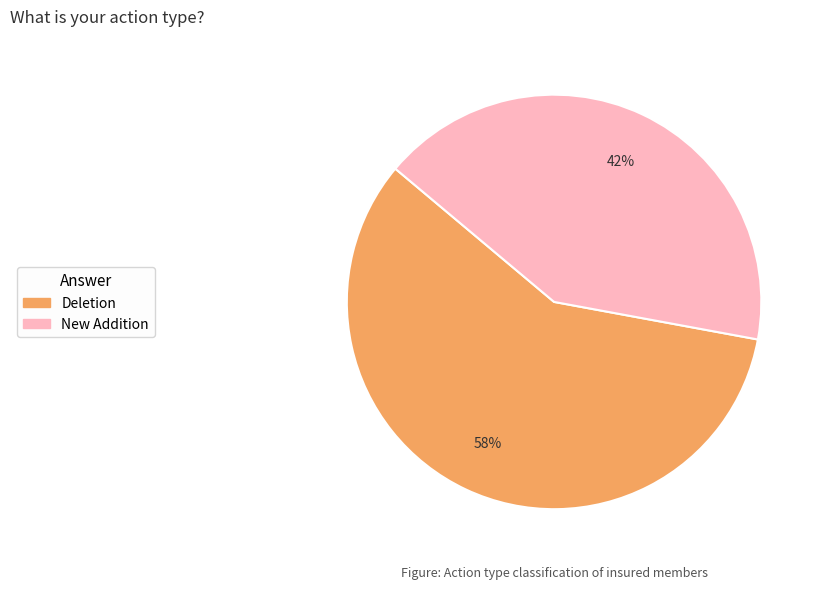

Combined, do Deletion and New Addition account for over 50%?

Yes